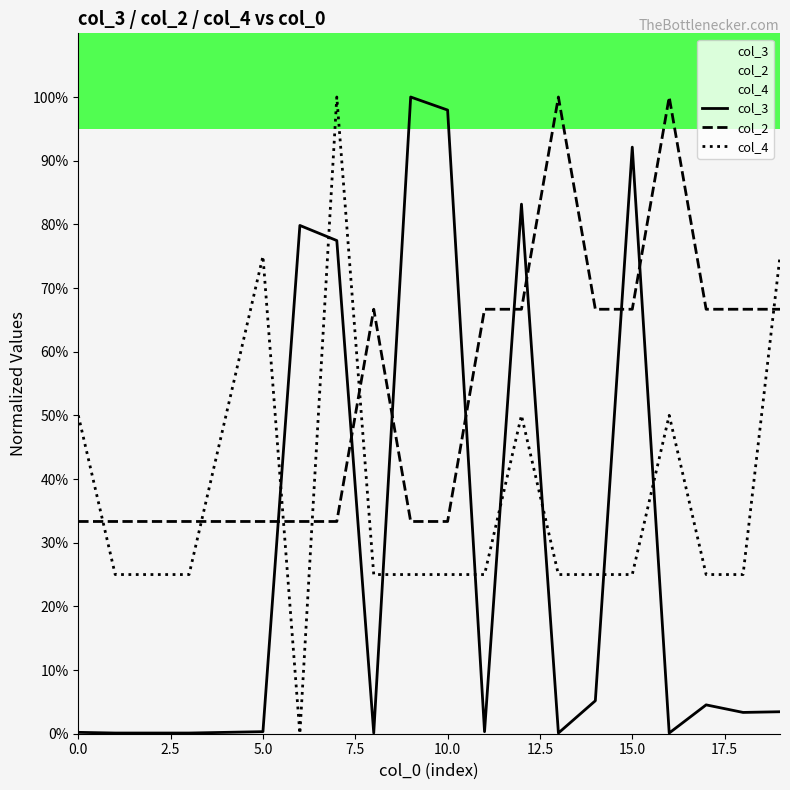

Is it true that col_3 equals 0.0 at 10.0?

False